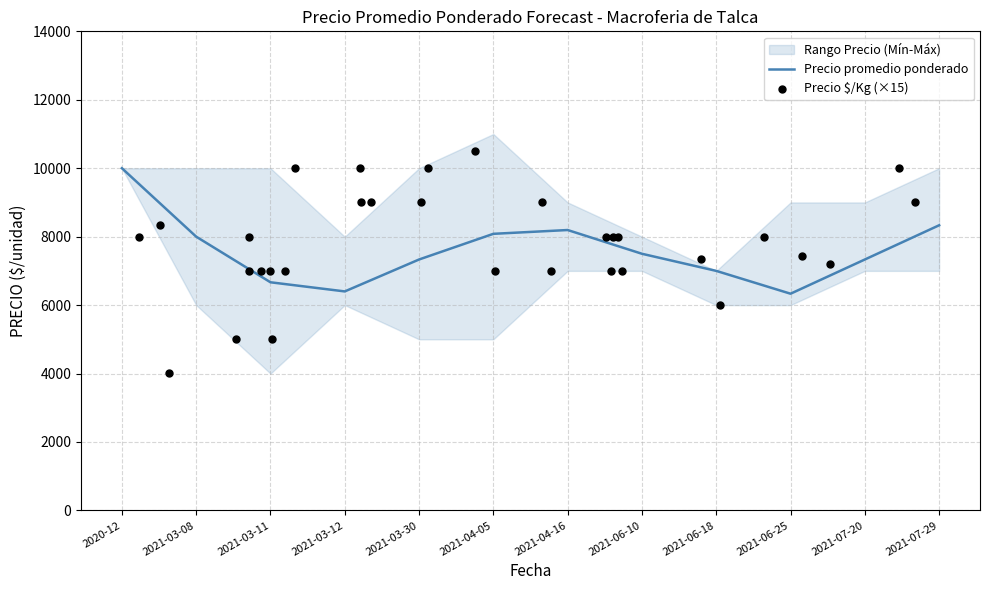

At which label does Precio promedio ponderado reach its peak?

2020-12